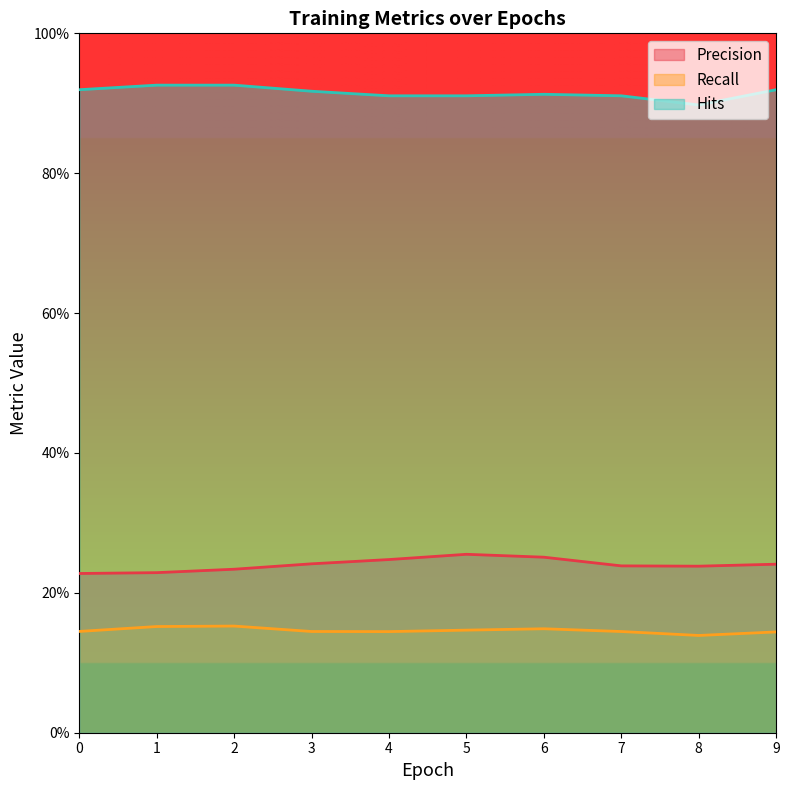

What is the smallest value displayed?

0.1